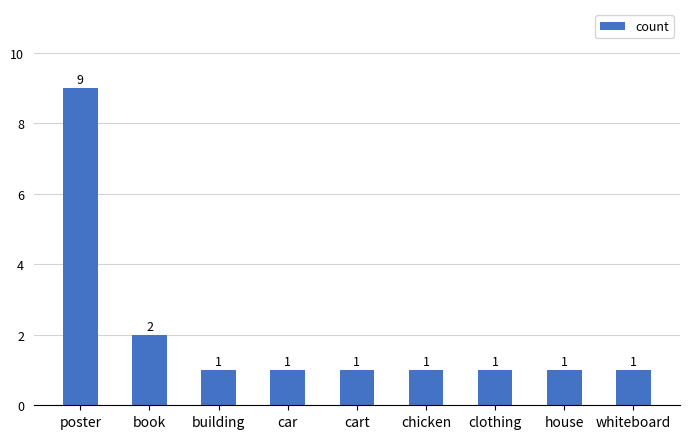

Are the bars horizontal?

No